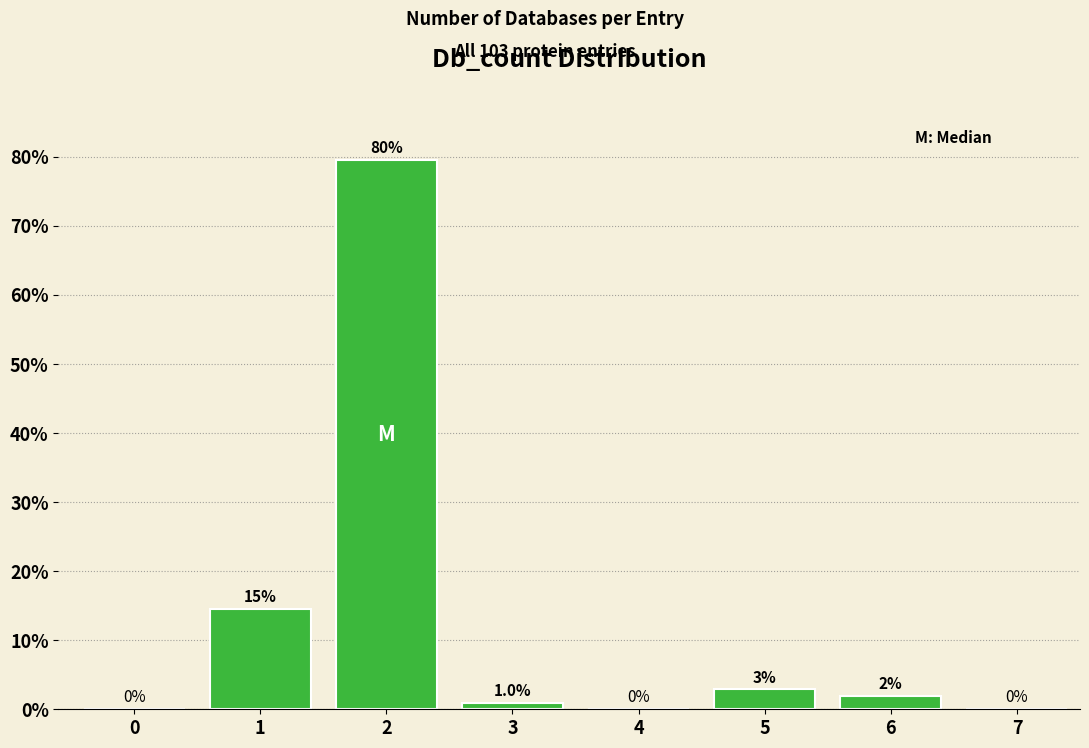

True or false: the data shows 45.8 at 2.

False